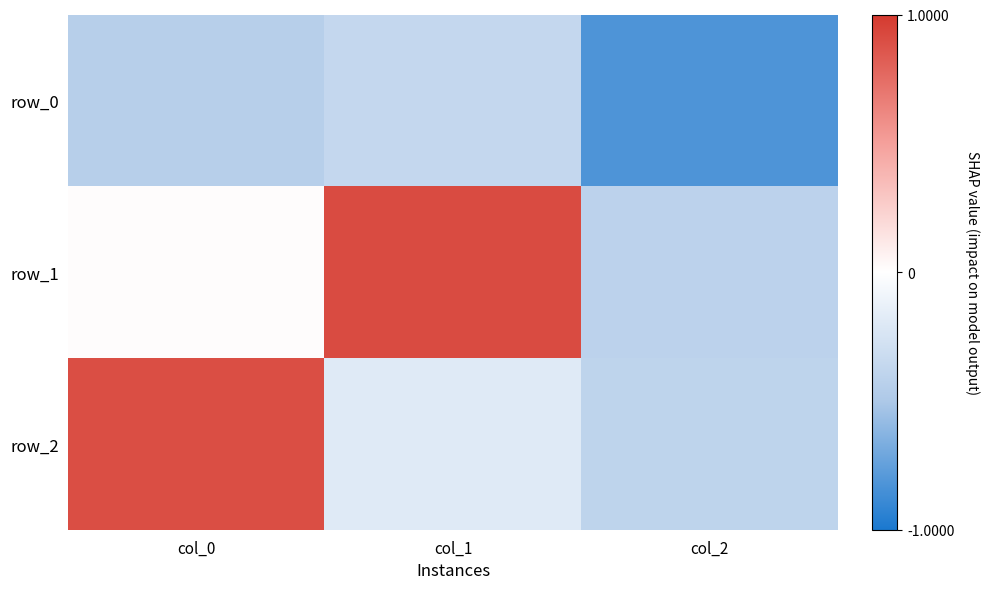

Which series has the largest range (max minus min)?

row_1